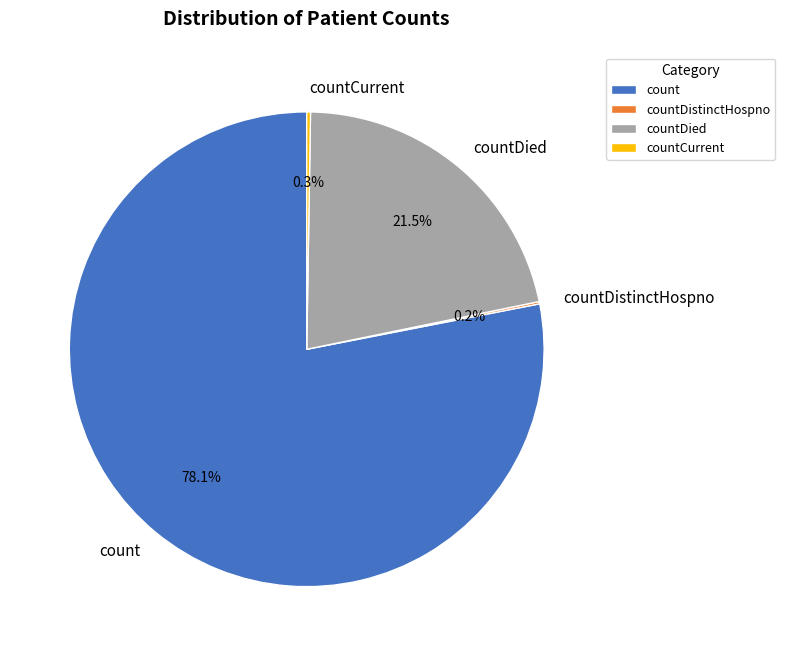

What is the largest slice in the pie chart?

count